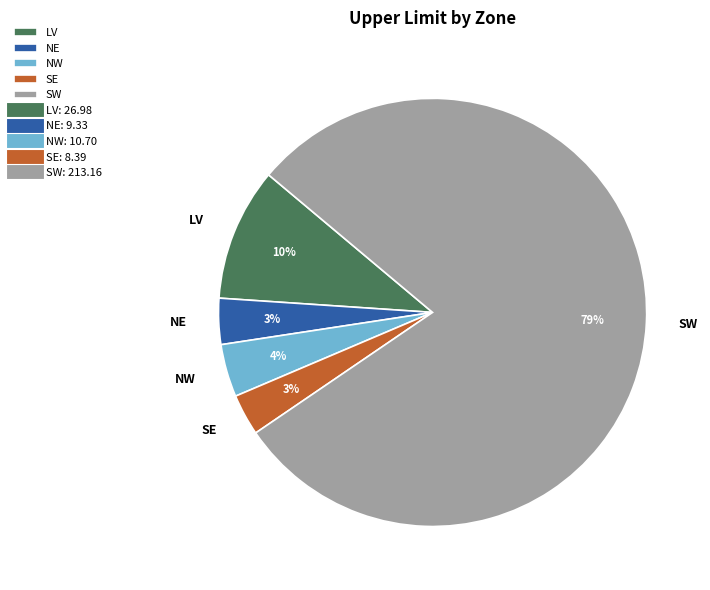

Is it true that NW is 12% of the pie?

False